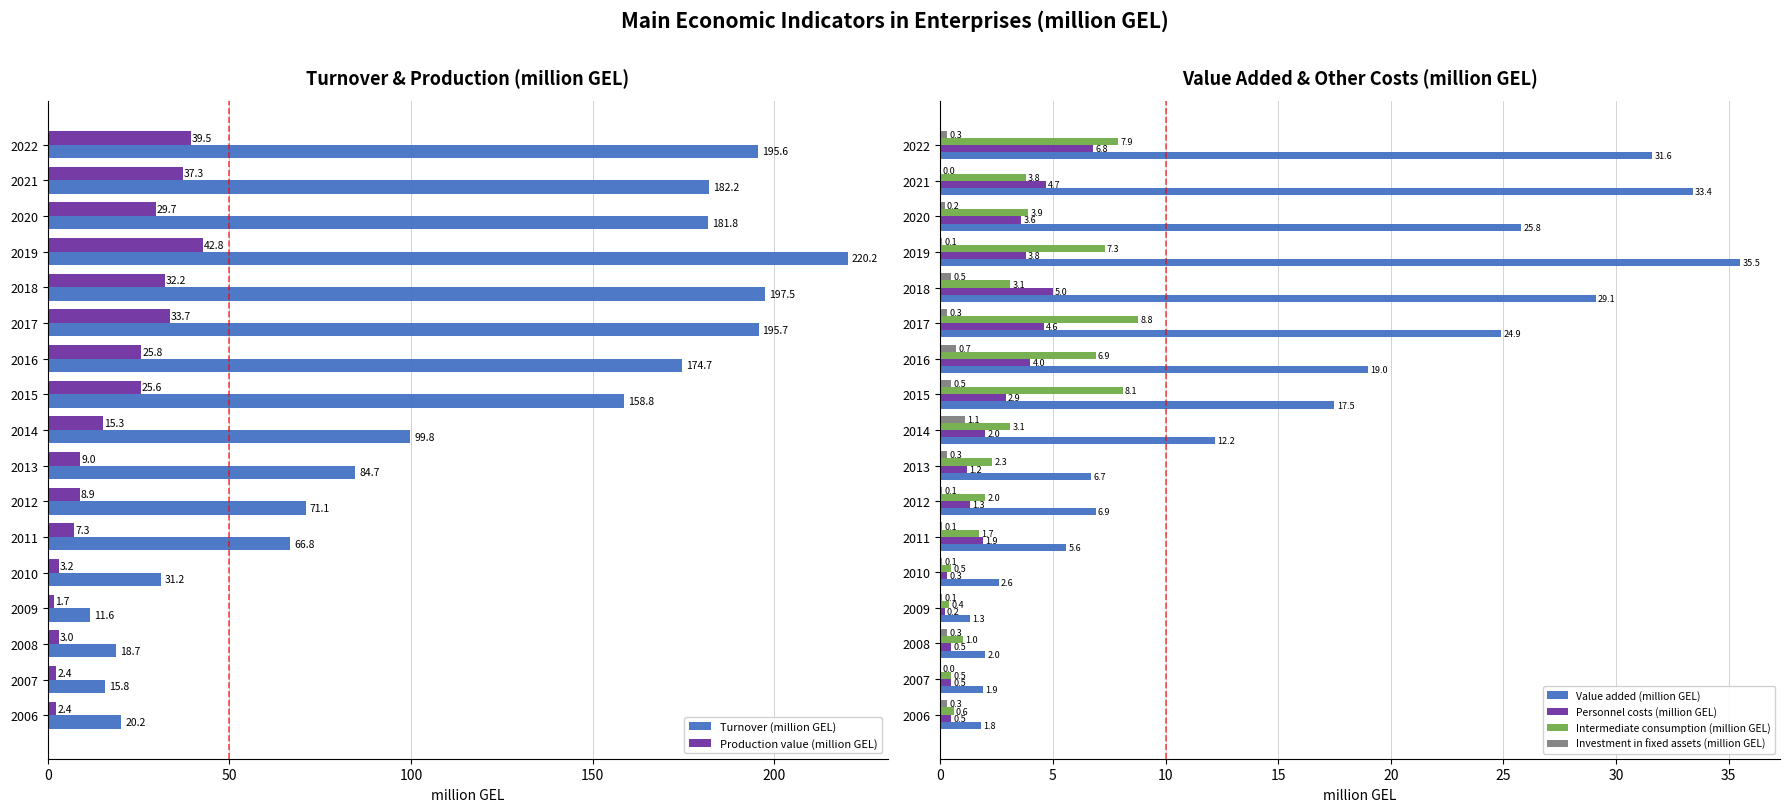

What is the sum of all Value added (million GEL) values?

257.8